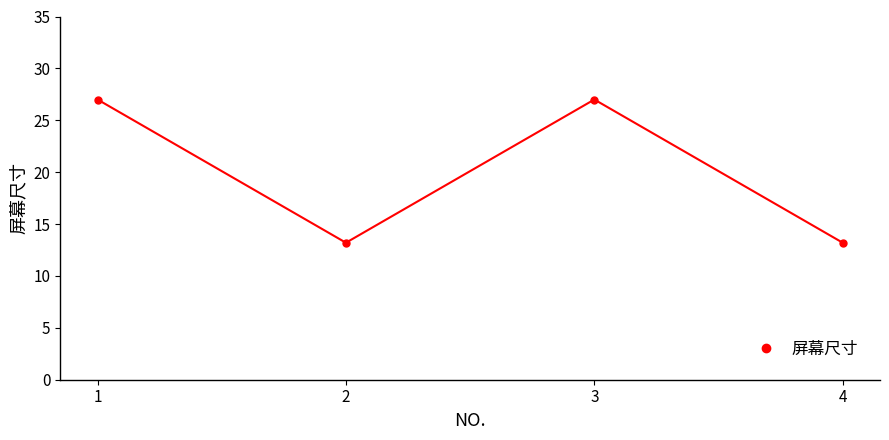

The value at 2 is 13.2. True or false?

True